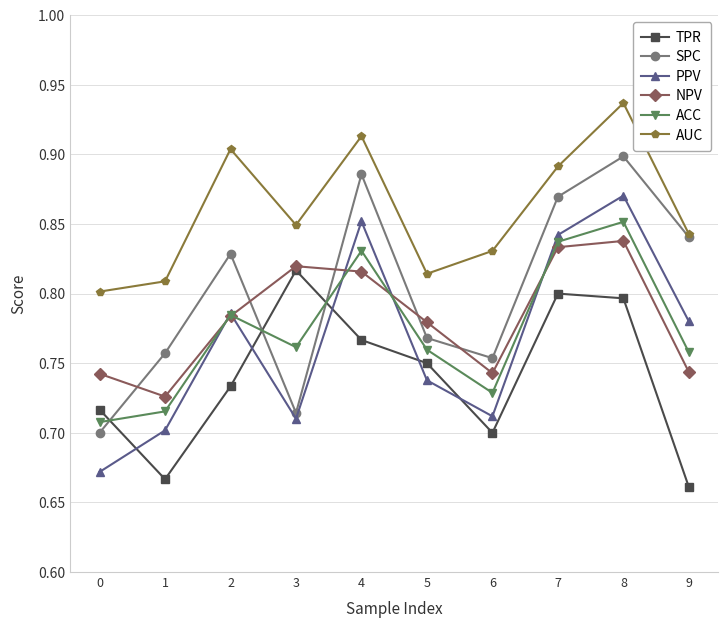

Which category has the lowest value across all series?

9